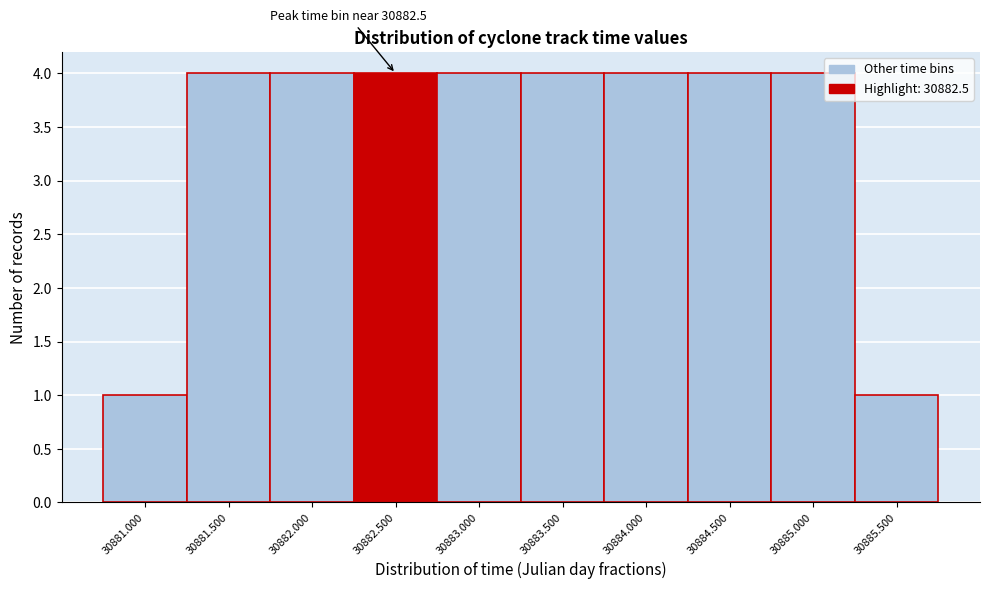

Reading right to left, list all the values displayed in this chart.

30885.500=1	30885.000=4	30884.500=4	30884.000=4	30883.500=4	30883.000=4	30882.500=4	30882.000=4	30881.500=4	30881.000=1